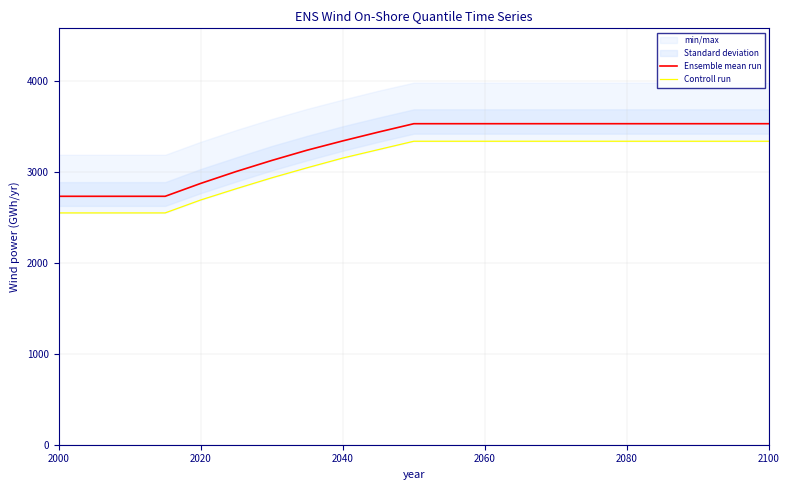

True or false: Ensemble mean run has a value of 3529.3 at 2080.

True